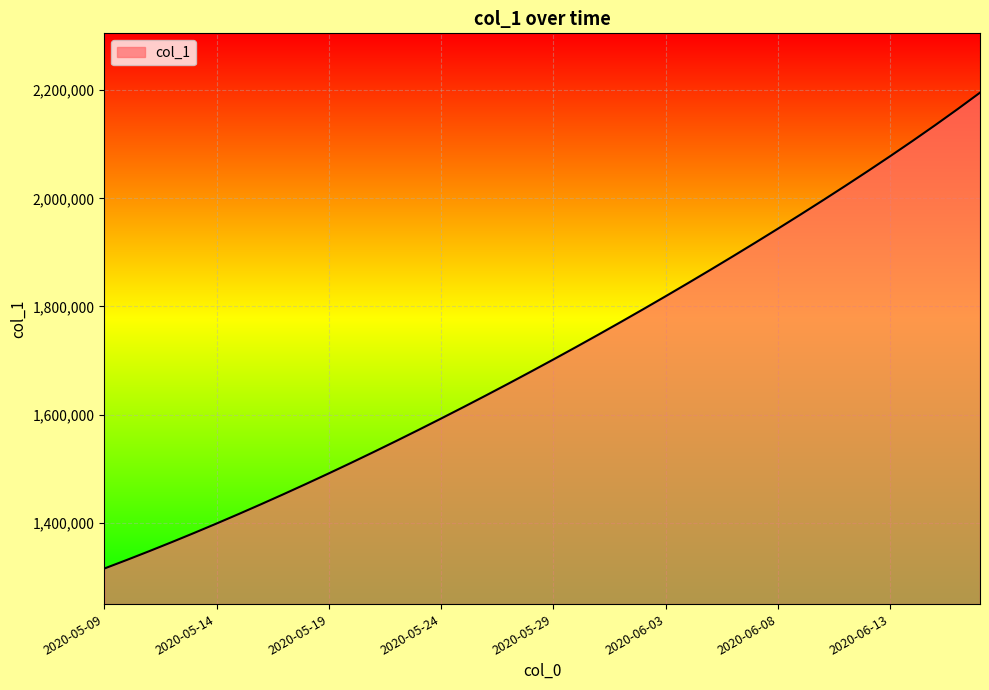

What is the maximum value shown in the chart?

2195408.8